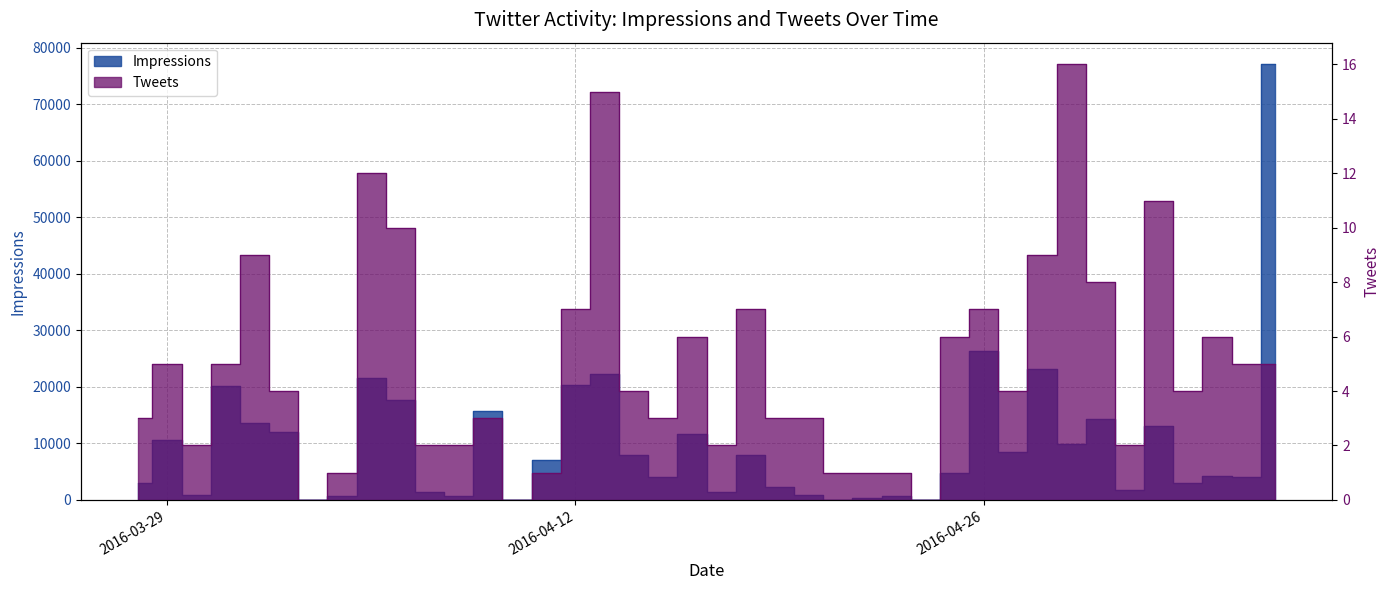

What is the difference between the second highest and second lowest values in the Tweets series?

15